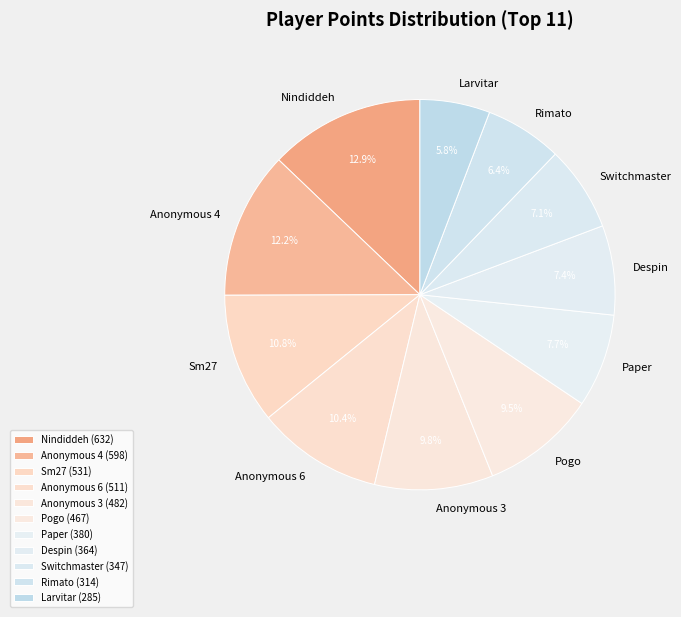

Is it true that Despin is 1% of the pie?

False